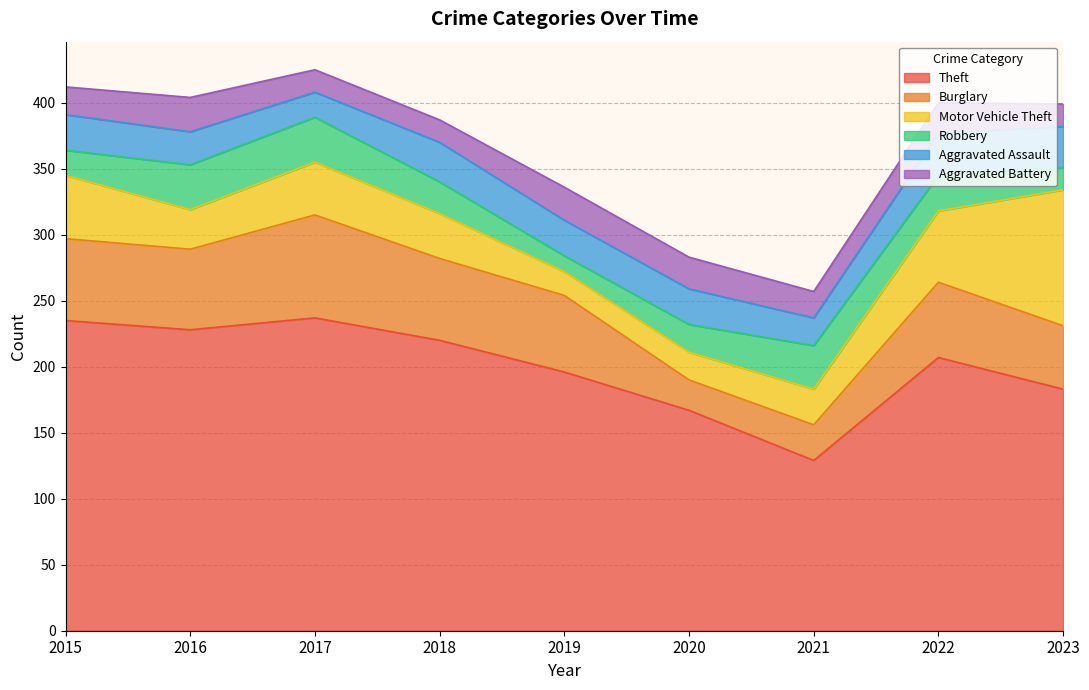

Reading right to left, what are all the values shown in this chart?

Theft: 183	207	129	167	196	220	237	228	235
Burglary: 48	57	27	23	58	62	78	61	62
Motor Vehicle Theft: 103	54	27	21	18	34	40	30	48
Robbery: 17	27	33	21	12	24	34	34	19
Aggravated Assault: 31	32	21	27	27	30	19	25	27
Aggravated Battery: 17	23	20	24	25	17	17	26	21